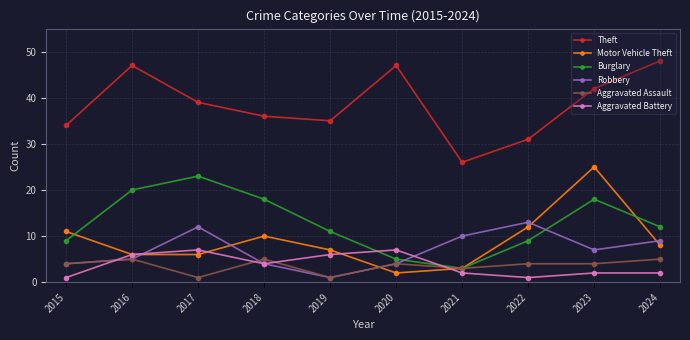

The Burglary series shows 12 at 2024. True or false?

True